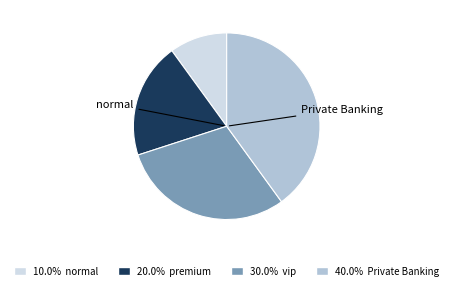

Is there any slice that represents more than half of the pie?

No